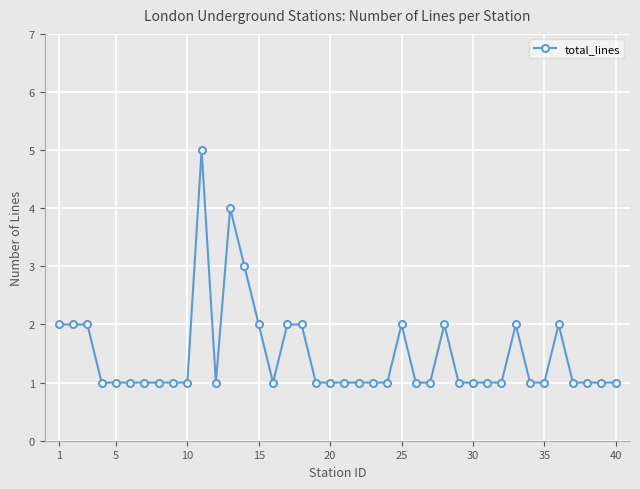

What is the difference between the maximum and minimum values?

4